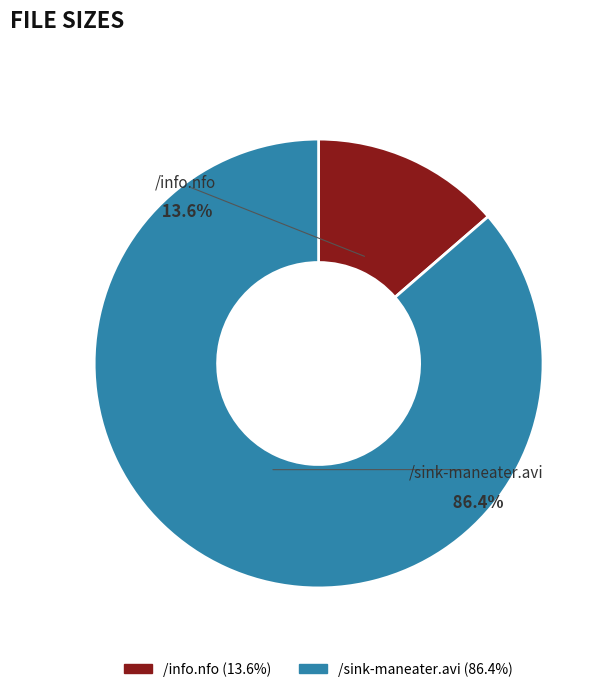

What is the total percentage of /sink-maneater.avi and /info.nfo?

100.0%